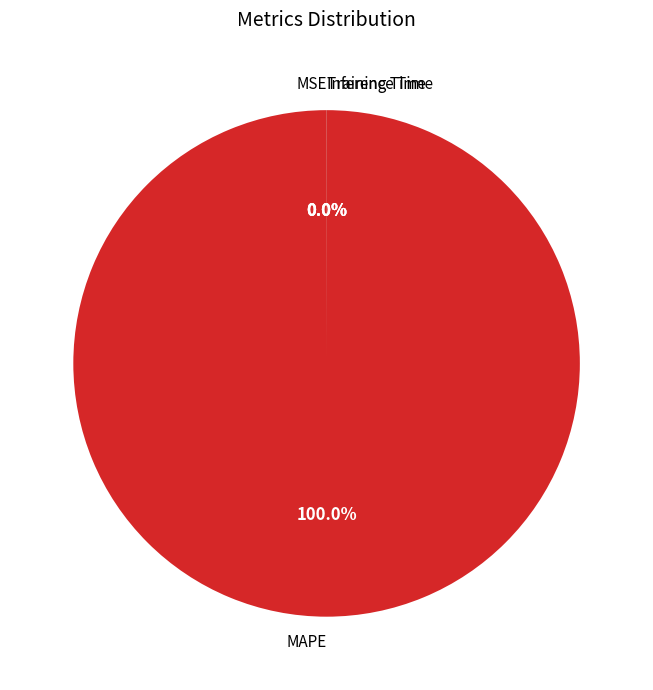

Which category accounts for the majority?

MAPE